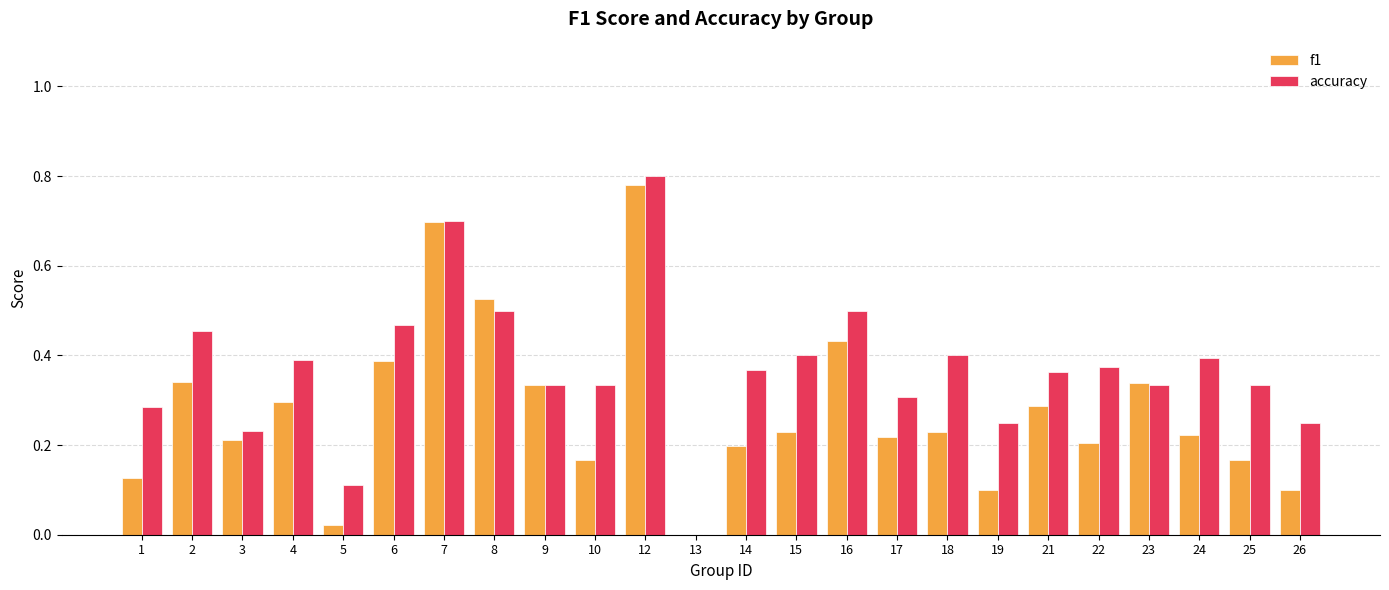

How many groups of bars are there?

24